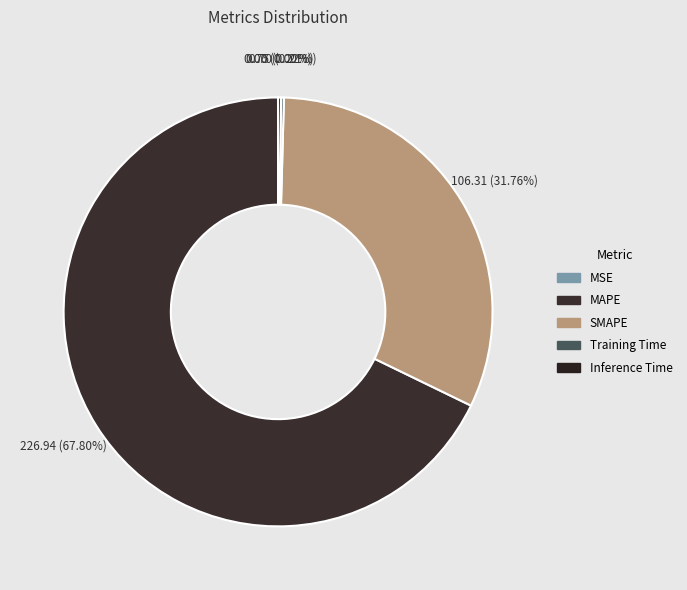

Rank the categories by value from lowest to highest.

MSE, Training Time, Inference Time, SMAPE, MAPE